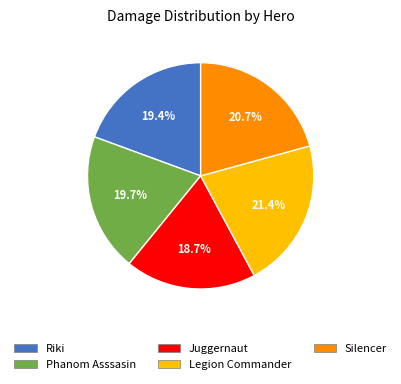

To the nearest percent, what is the combined percentage of Silencer and Phanom Asssasin?

40%